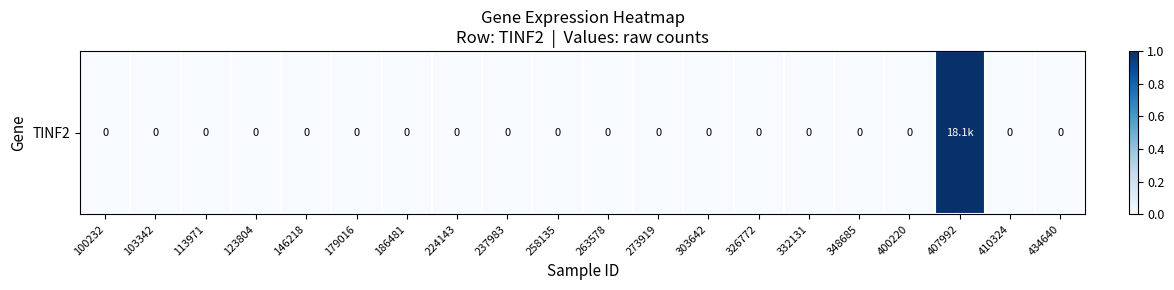

Which has a higher value, 434640 or 273919?

434640